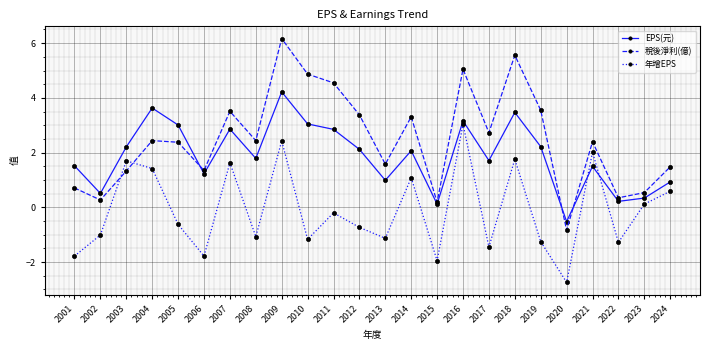

How many interior local peaks does the 年增EPS series have?

8